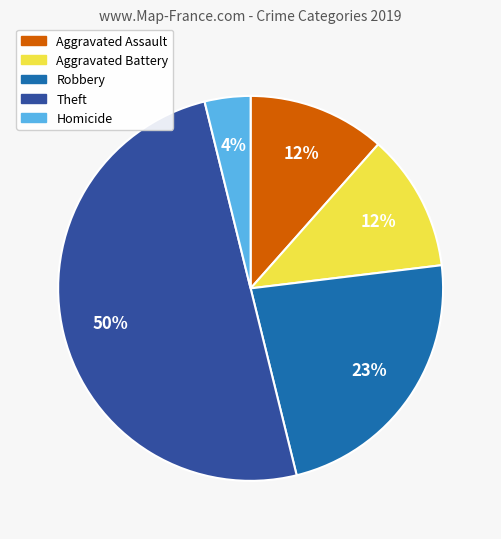

To the nearest percent, what is the average slice percentage?

20%